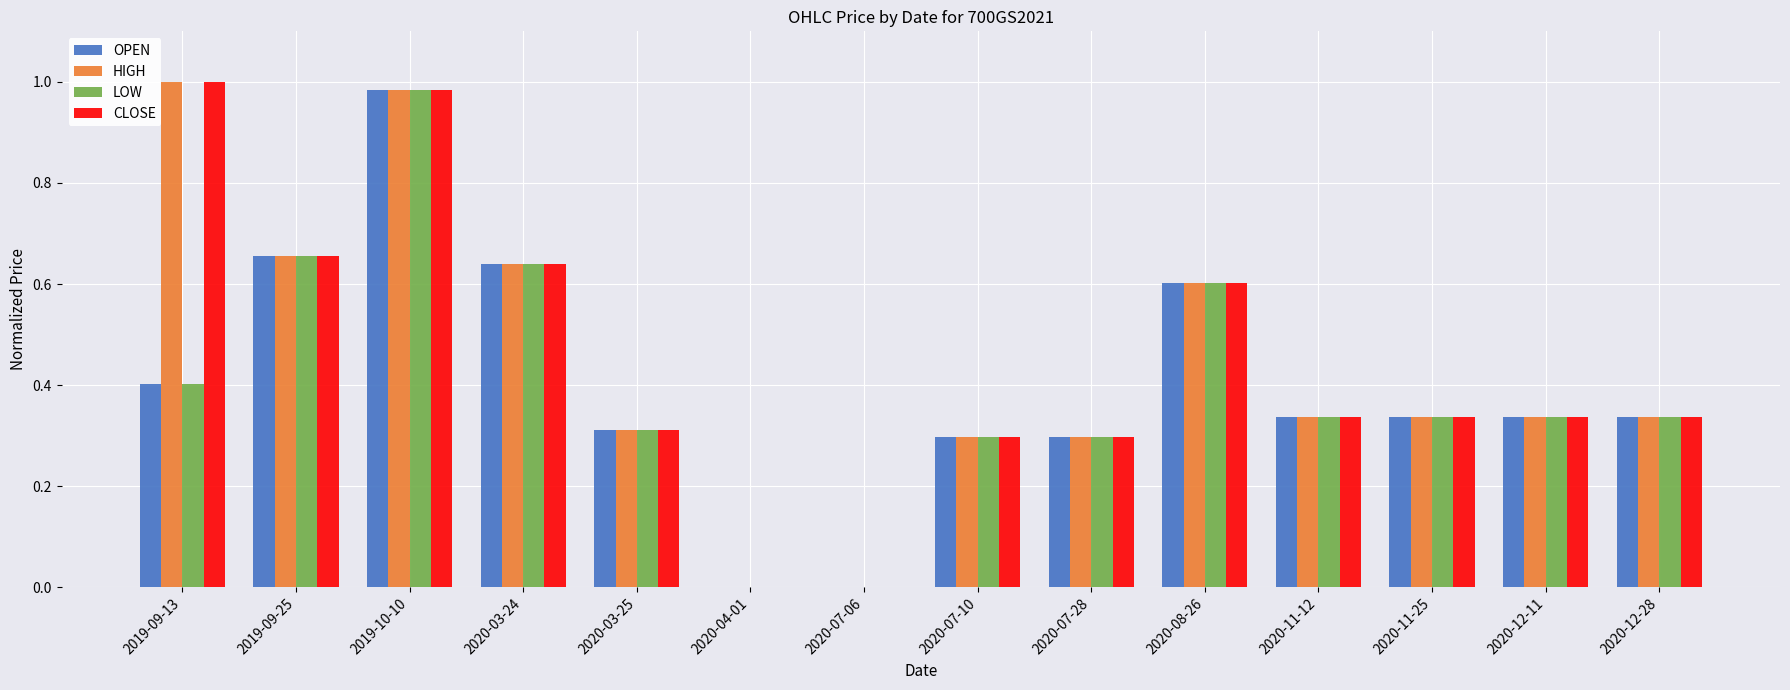

Which category has the highest value in the LOW series?

2019-10-10